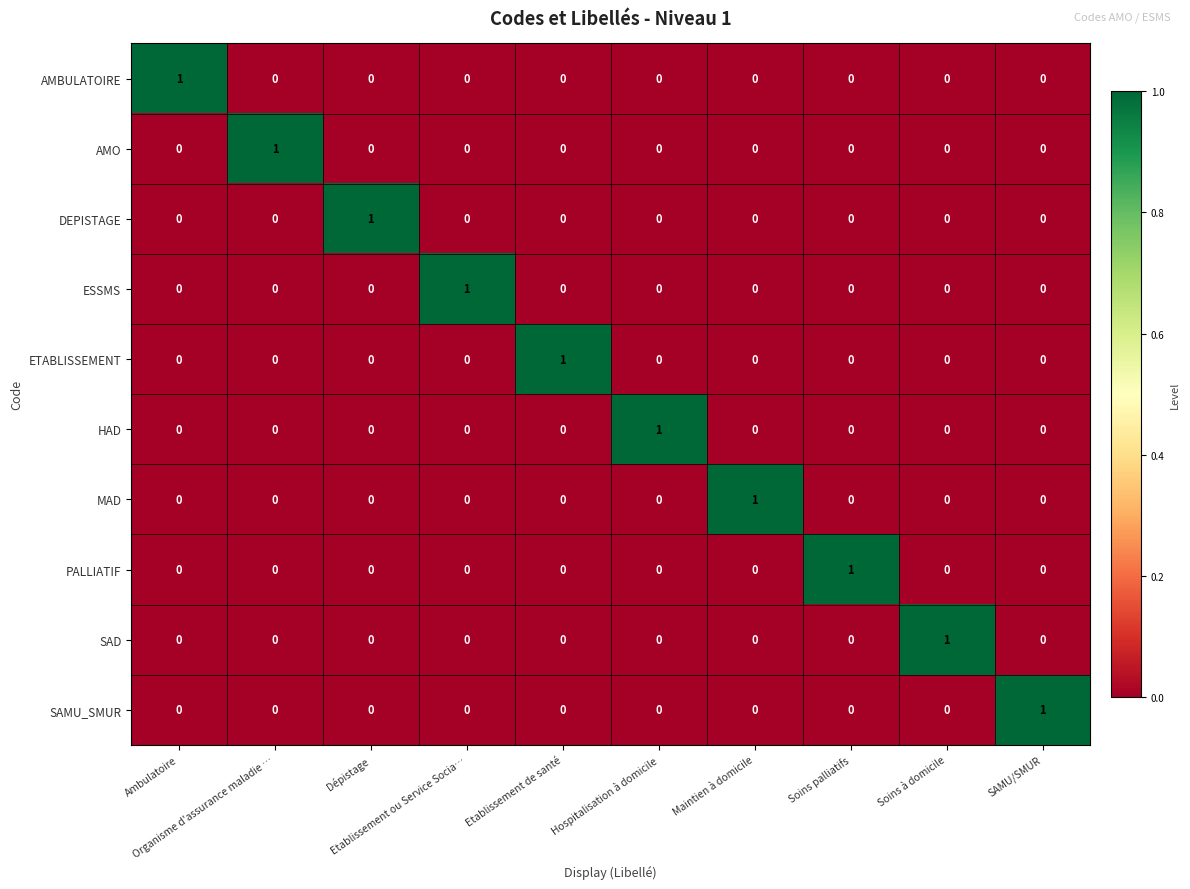

At how many categories does at least one series exceed 0?

10